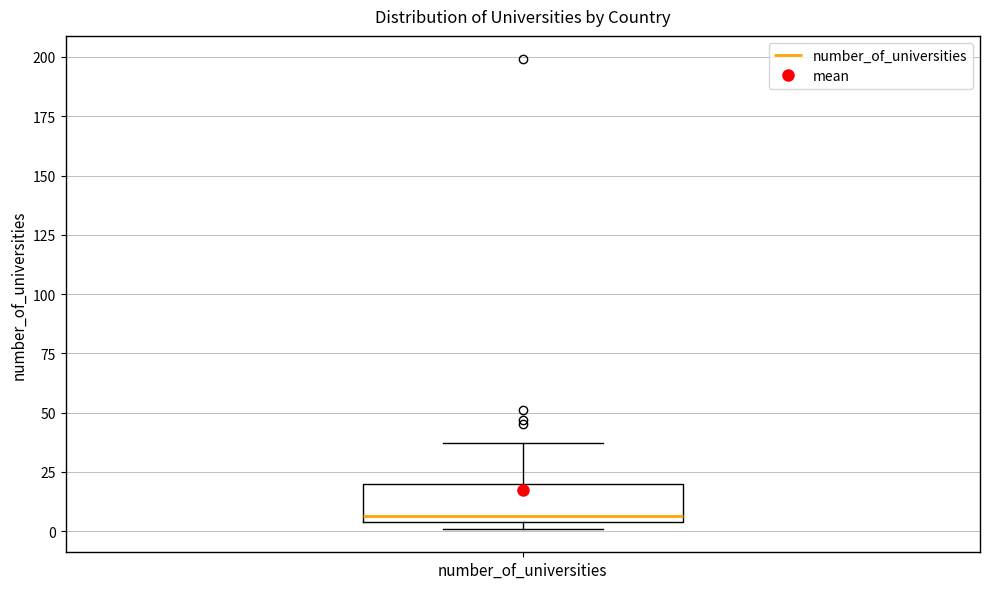

Read this box plot against the y-axis: the position of the median line, the range covered by the box, and the ends of both whiskers. The values are not printed on the chart, so give them approximately, as read against the axis.

median 5 (just above the box's lower edge), box 5 to 20, whiskers 0 to 35